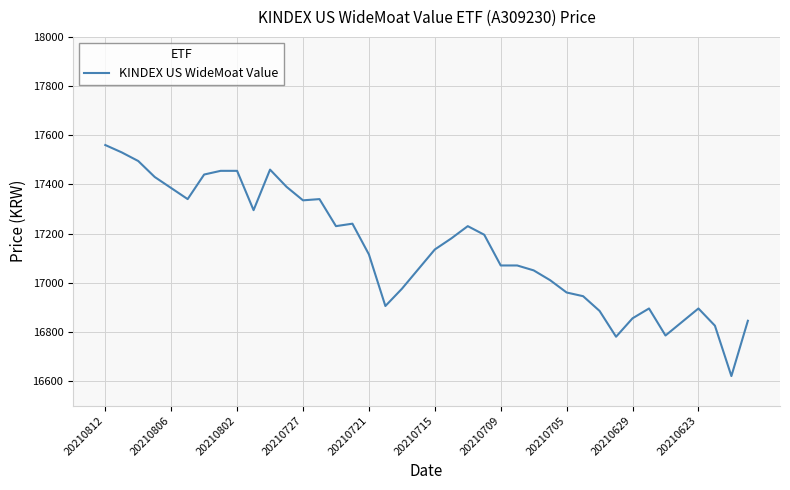

What is the difference between the maximum and minimum values?

940